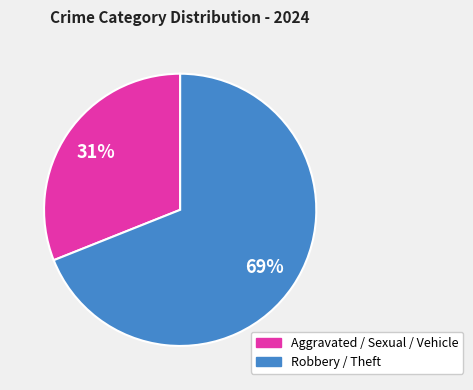

Does any single category account for the majority?

Yes